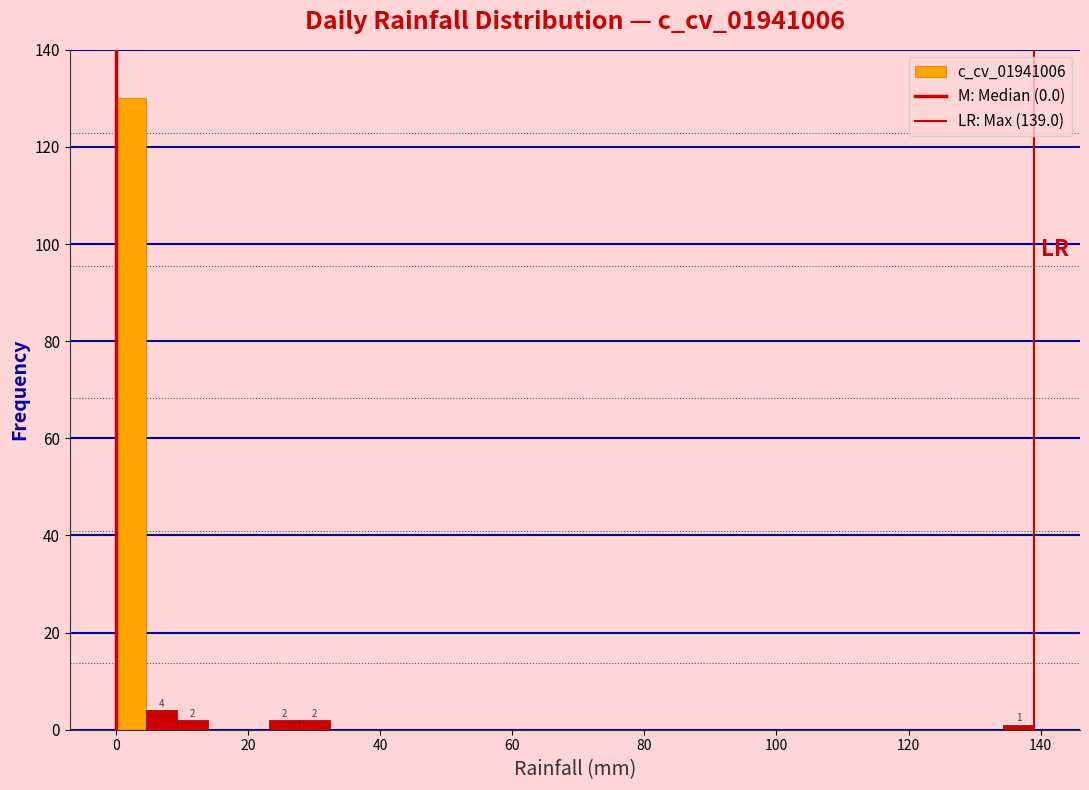

Read against the x-axis, roughly where is the centre of the tallest bar?

2